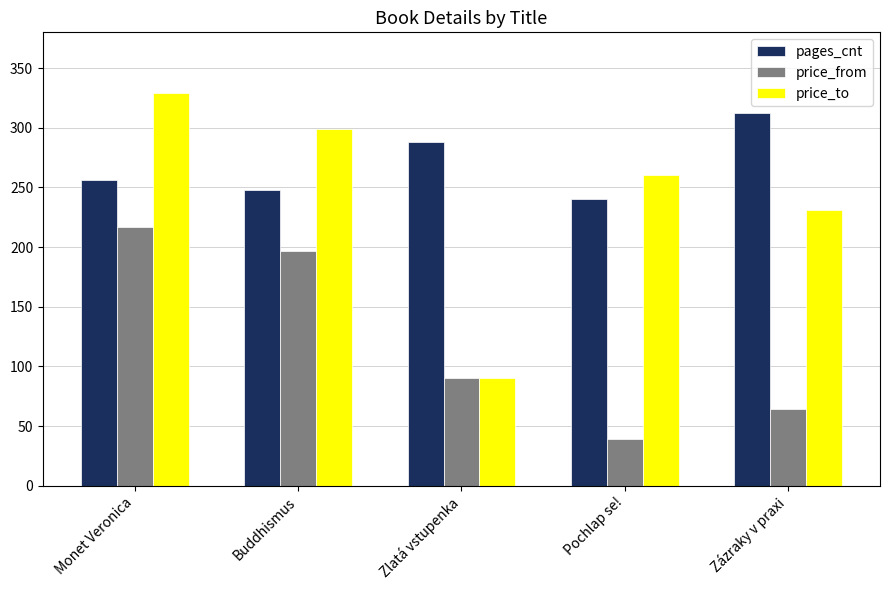

What are all the series names shown in the legend?

pages_cnt, price_from, price_to